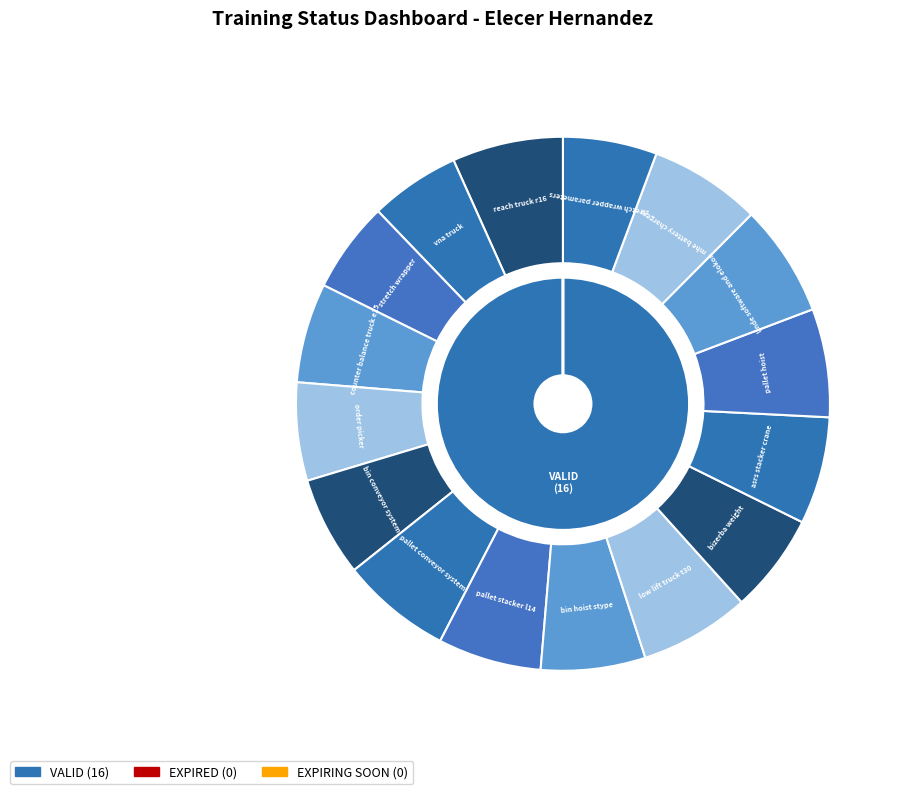

True or false: counter balance truck e15 accounts for 21% of the total.

False